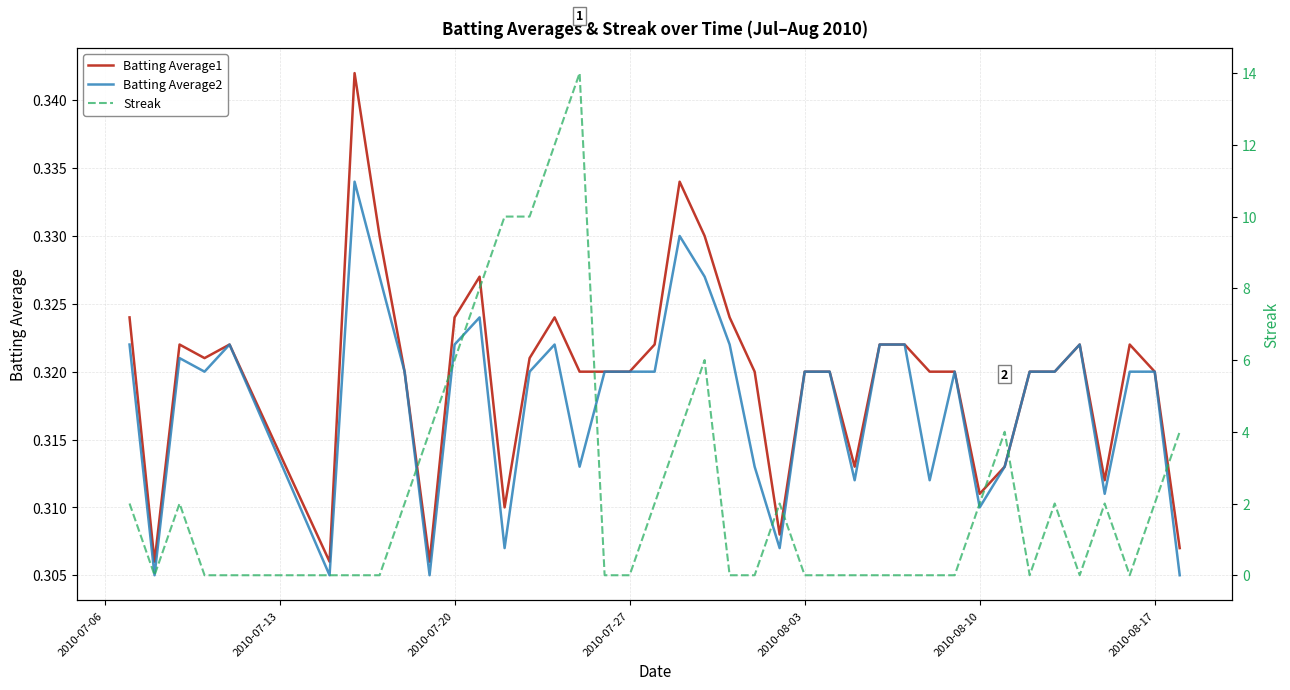

What are all the series names shown in the legend?

Batting Average1, Batting Average2, Streak